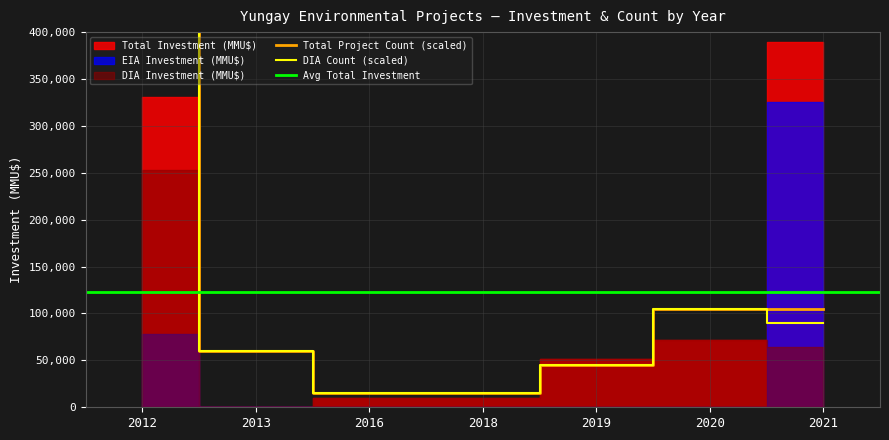

What is the sum of all values?

750000